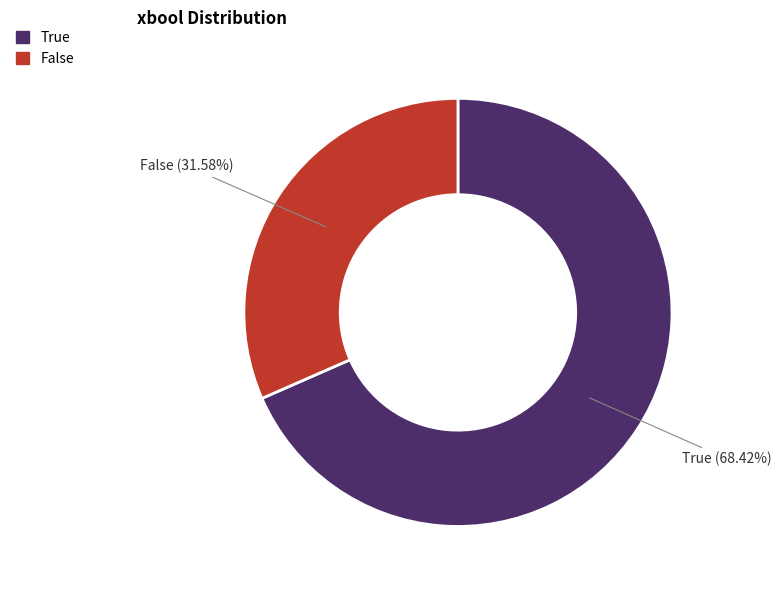

What is the ratio of the value at True to the value at False?

2.2